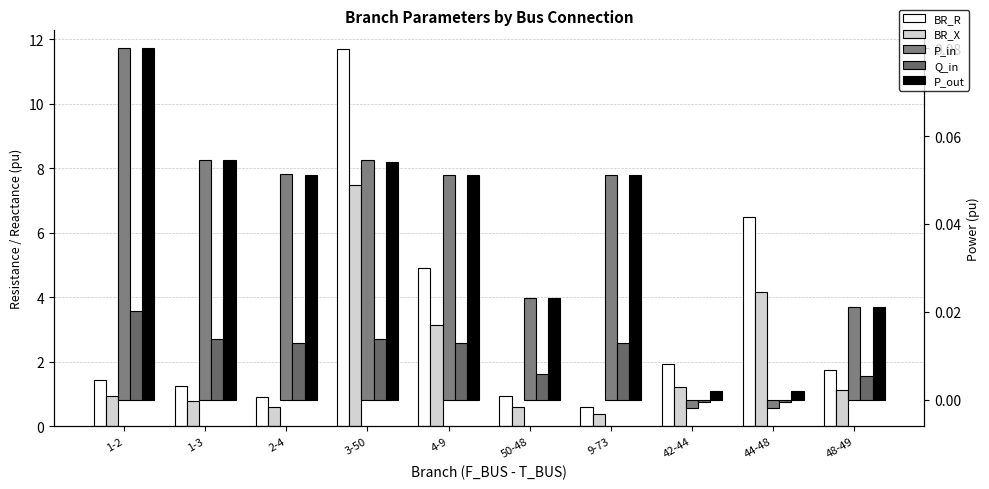

Are the bars grouped side by side (vs. stacked)?

Yes